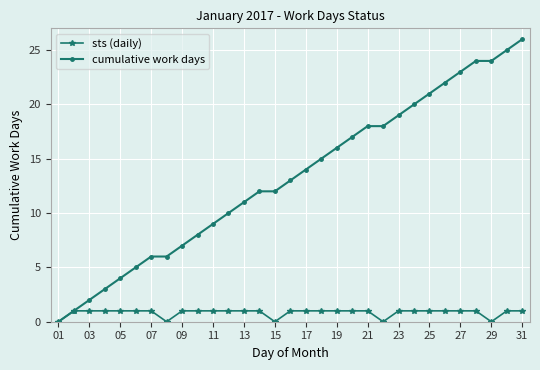

Which series has the largest total across all categories?

cumulative work days